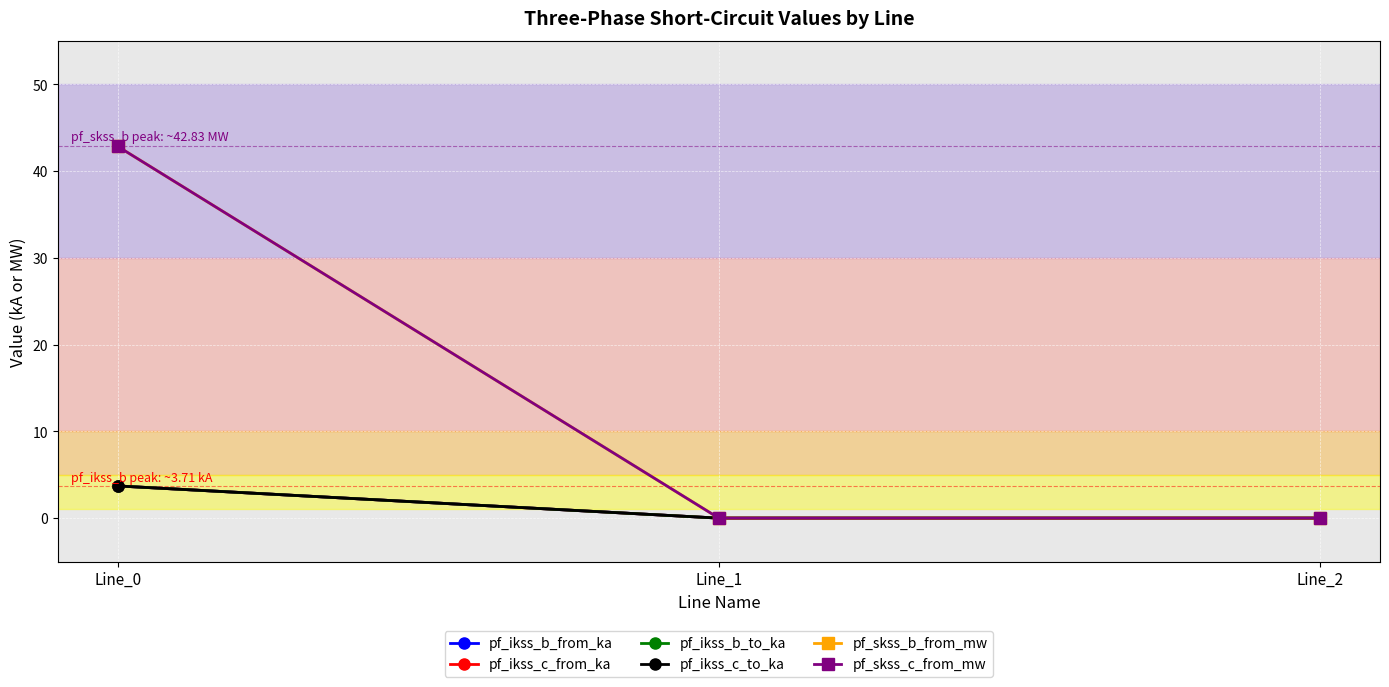

The pf_ikss_c_to_ka series shows 1.5 at Line_2. True or false?

False